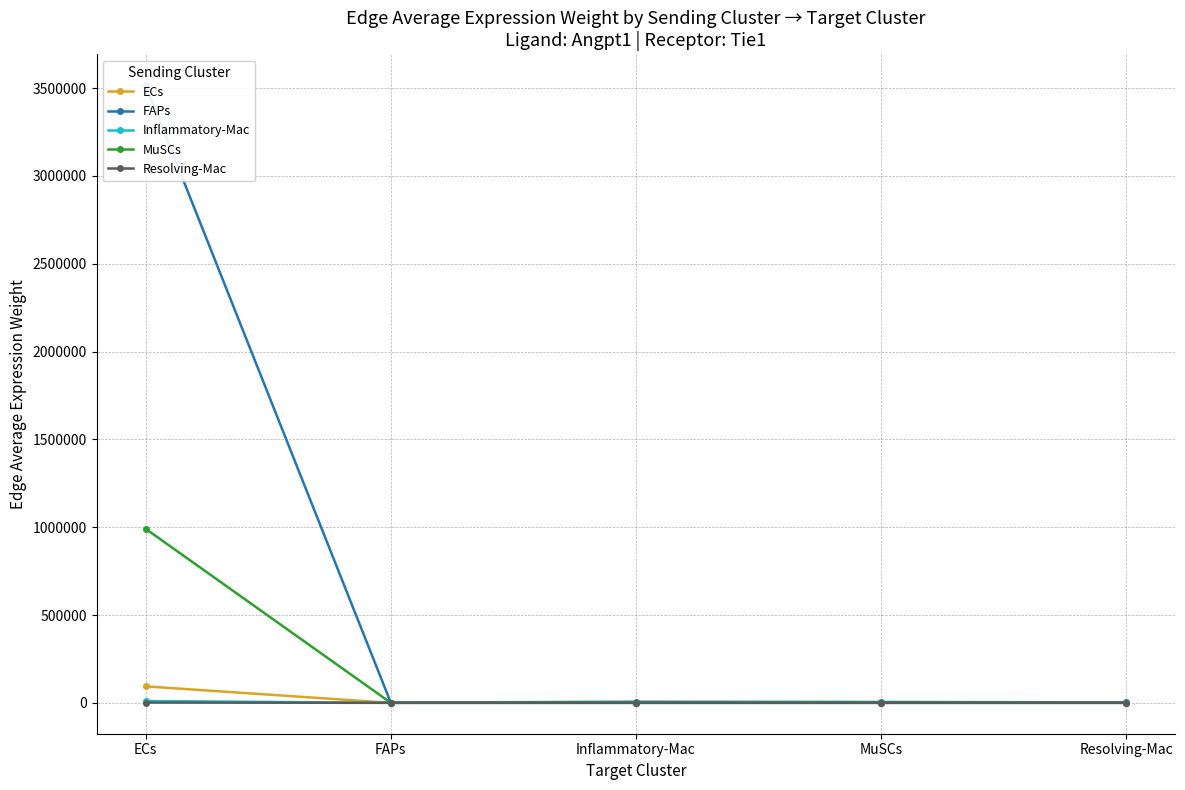

Does the chart have visible grid lines?

Yes